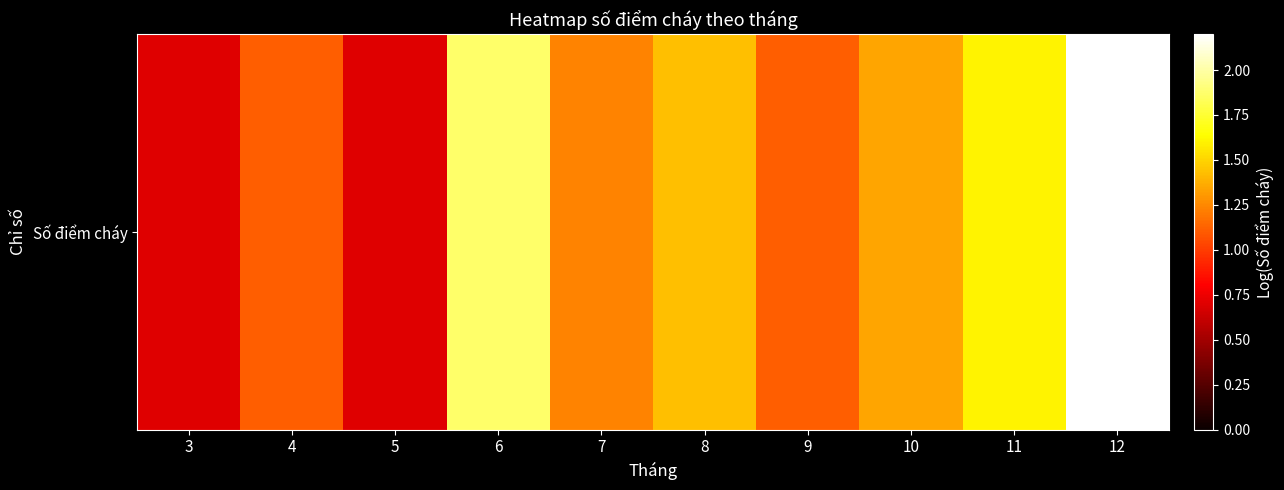

Reading left to right, transcribe all the data shown in this chart.

0.7	1.1	0.7	1.9	1.2	1.4	1.1	1.3	1.6	2.2